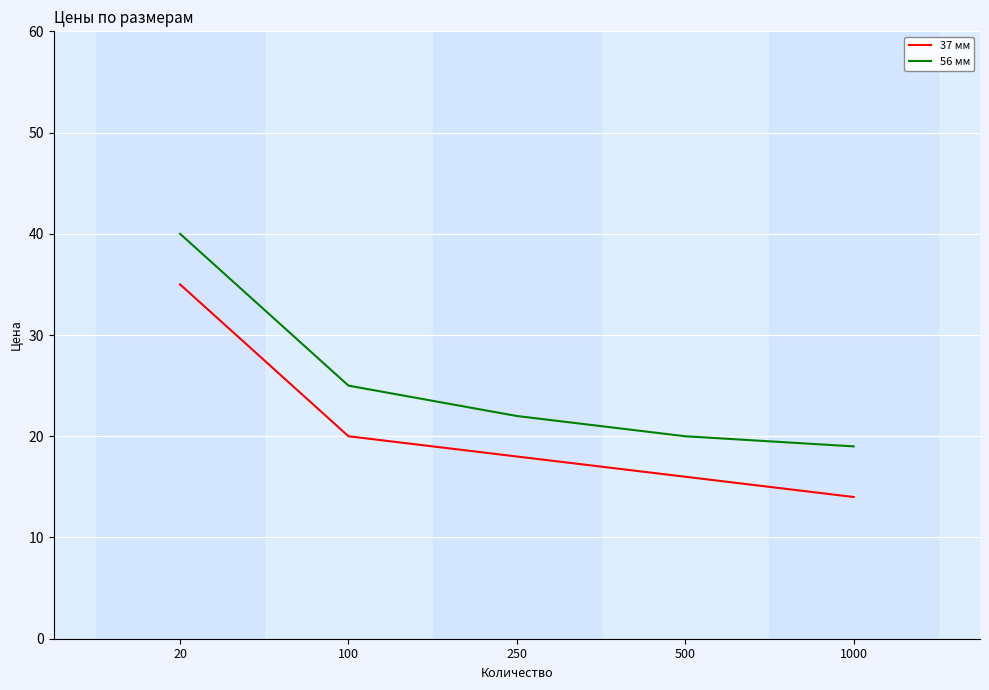

Rank the series at 250 from highest to lowest value.

56 мм, 37 мм